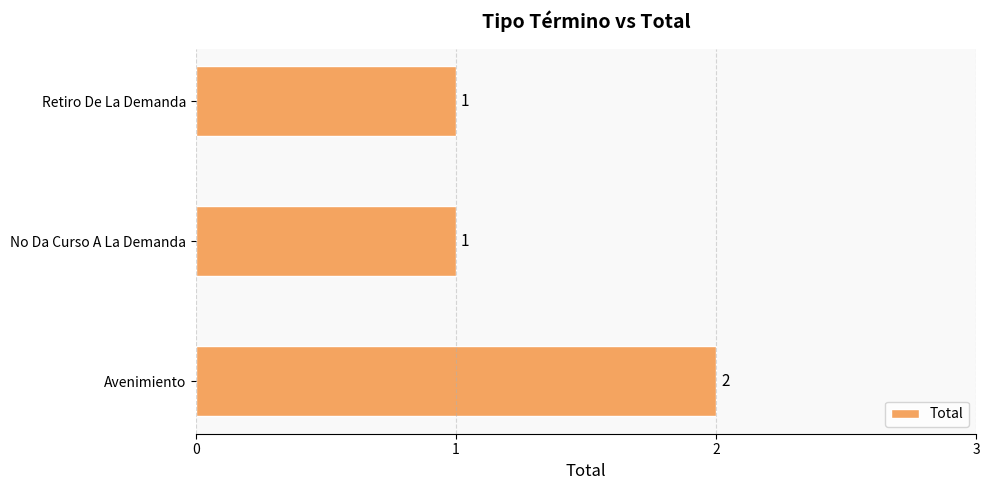

What is the sum of all values?

4